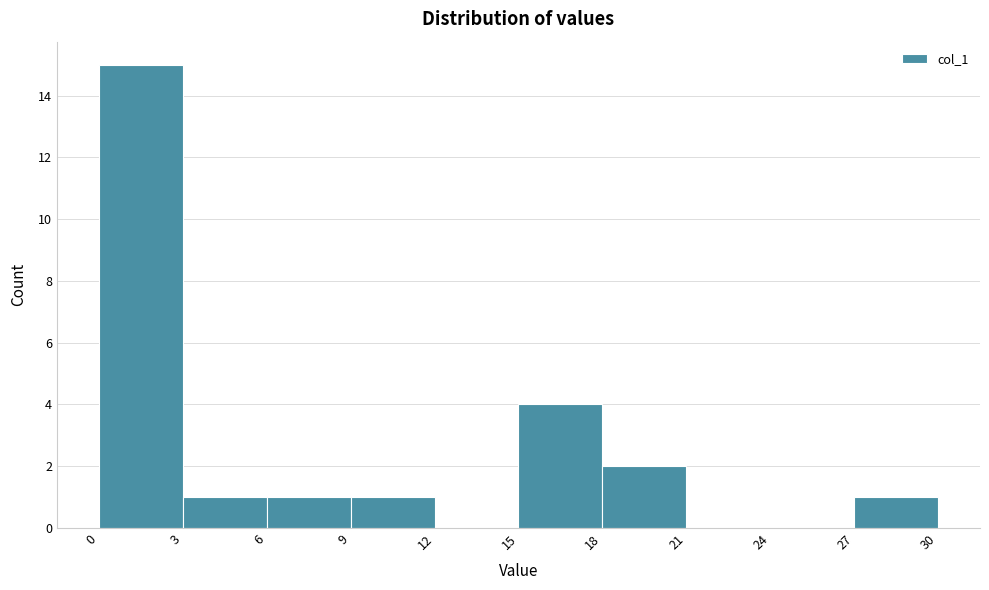

Reading left to right, transcribe this chart: for each bar, give the range it covers on the x-axis and its height. The values are not printed on the chart, so give them approximately, as read against the axis.

0 to 3: 15
3 to 6: 1
6 to 9: 1
9 to 12: 1
12 to 15: 0
15 to 18: 4
18 to 21: 2
21 to 24: 0
24 to 27: 0
27 to 30: 1